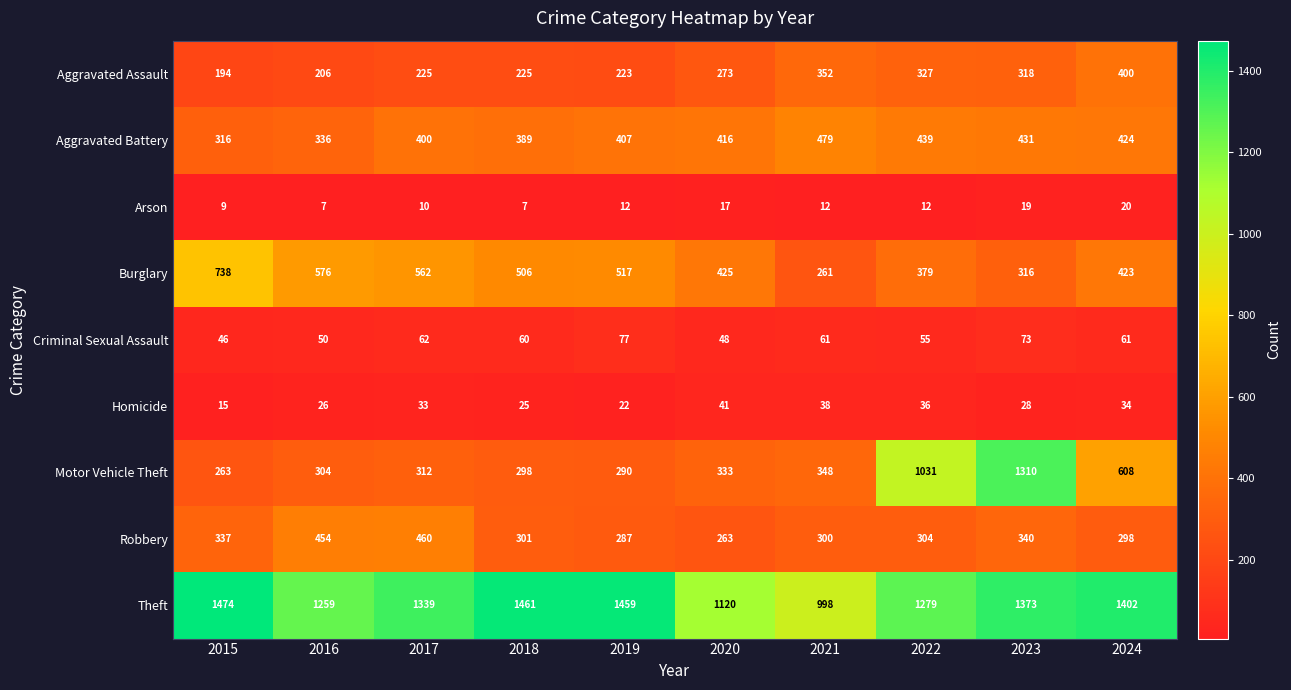

What is the difference between the Burglary values at 2020 and 2019?

92